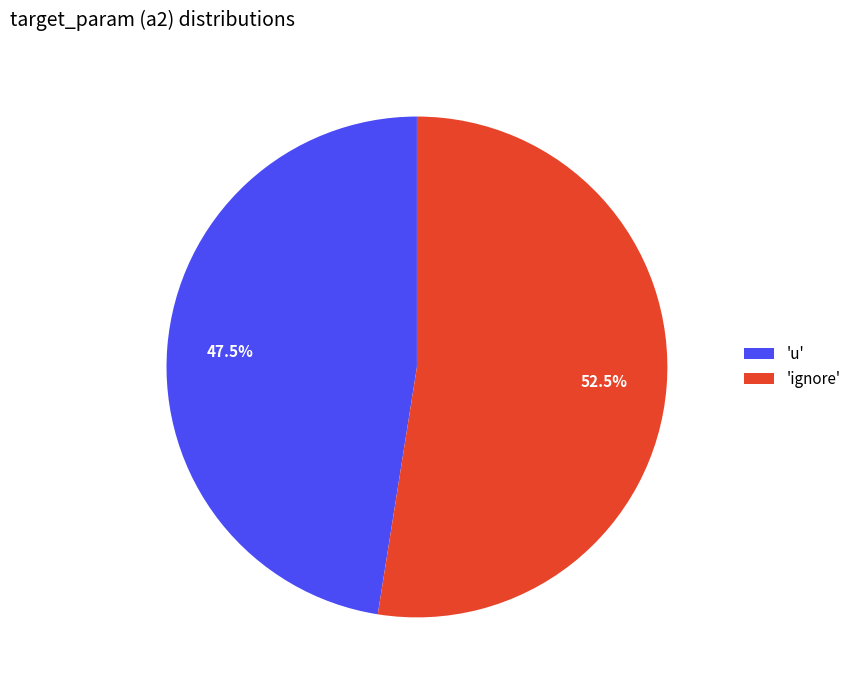

To the nearest percent, what is the difference between the largest and smallest slice percentages?

5%